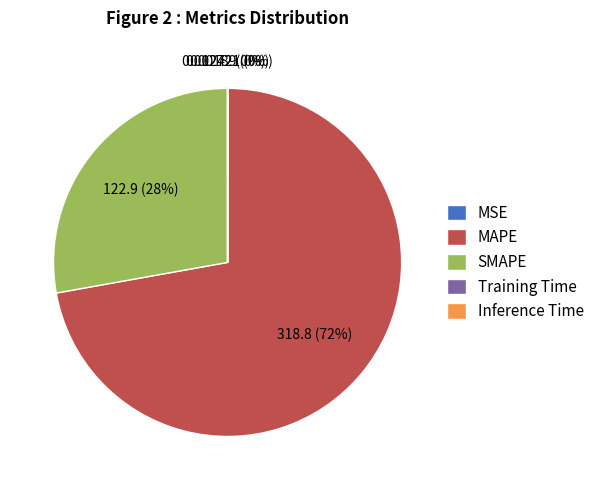

To the nearest percent, what is the difference between the largest and smallest slice percentages?

72%